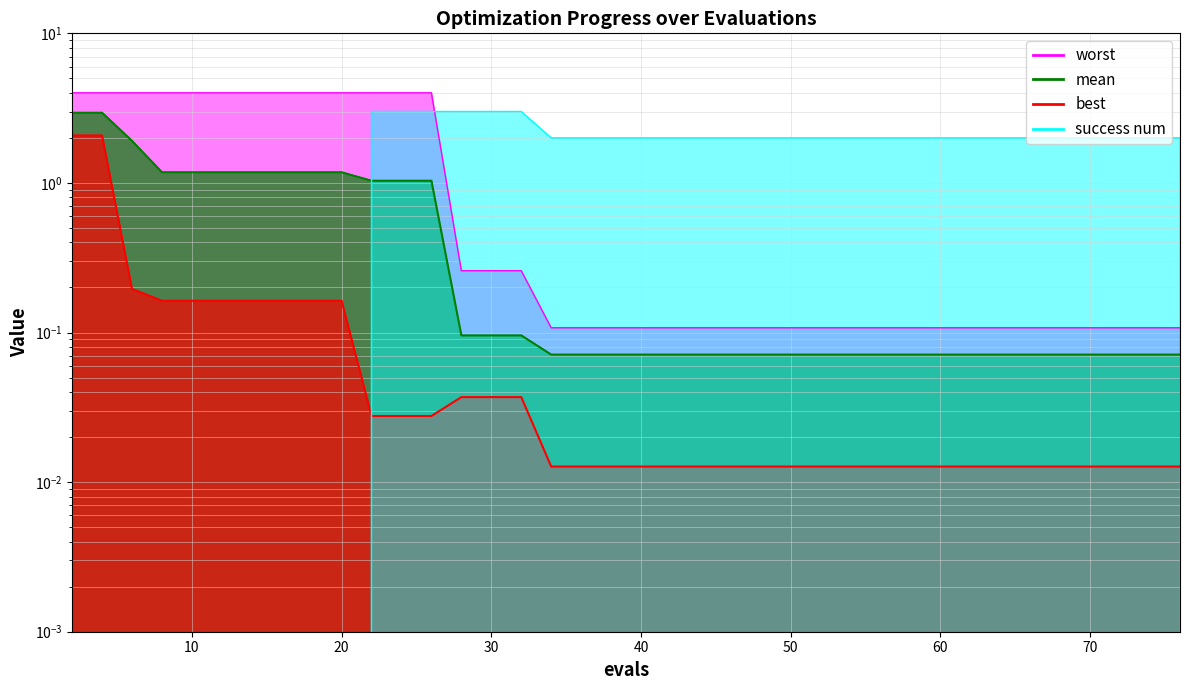

At which category is the sum across all series the highest?

2